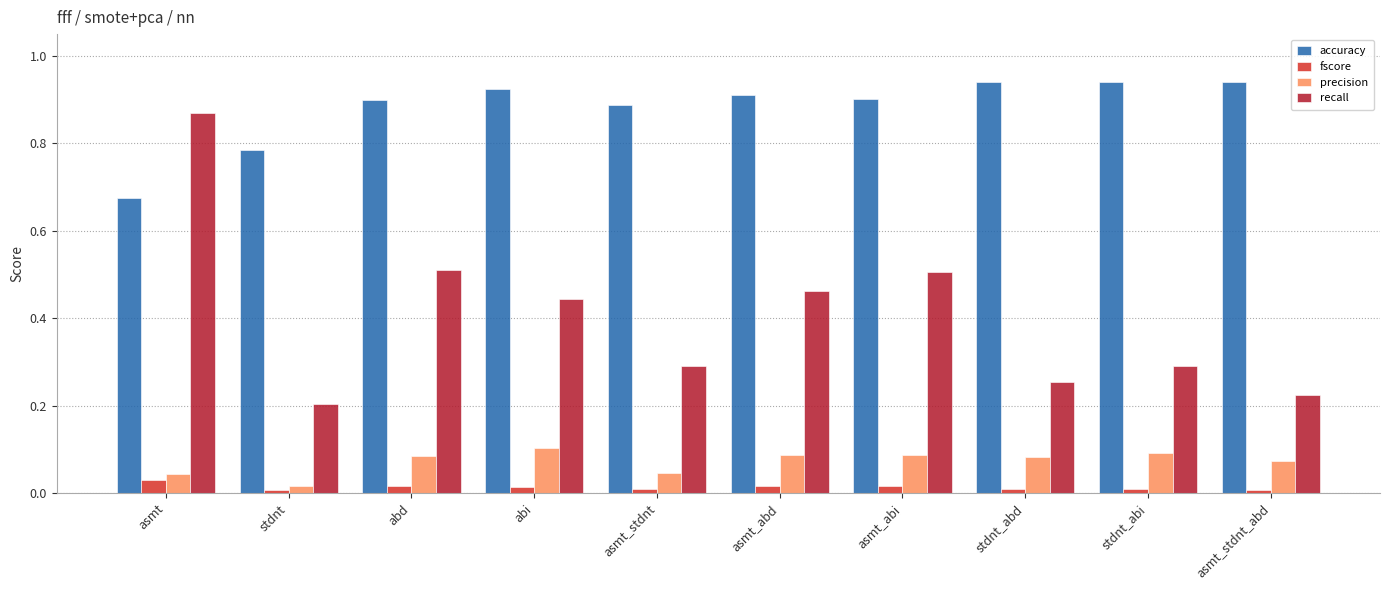

How many bars are there in total?

40